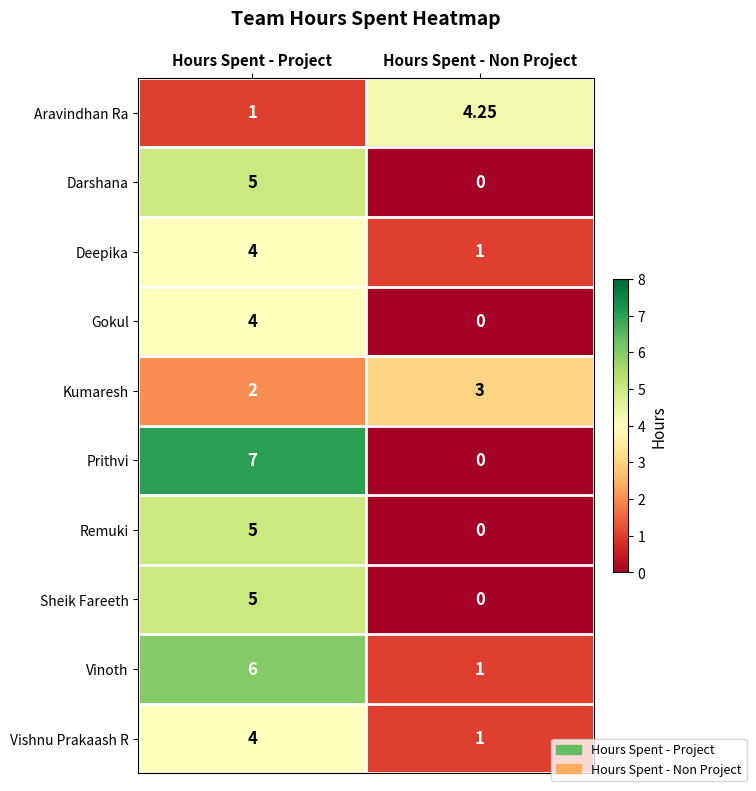

What is the difference between the highest and lowest values at Hours Spent - Project?

6.0